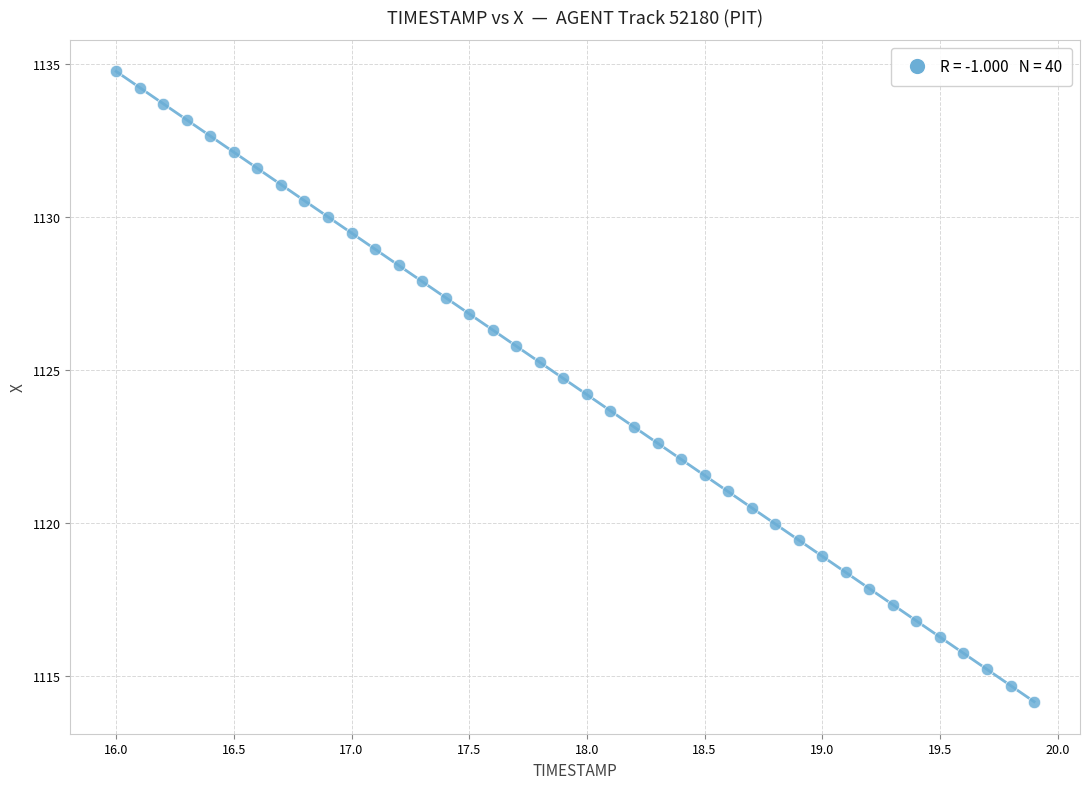

What is the range of X values (max minus min)?

3.9